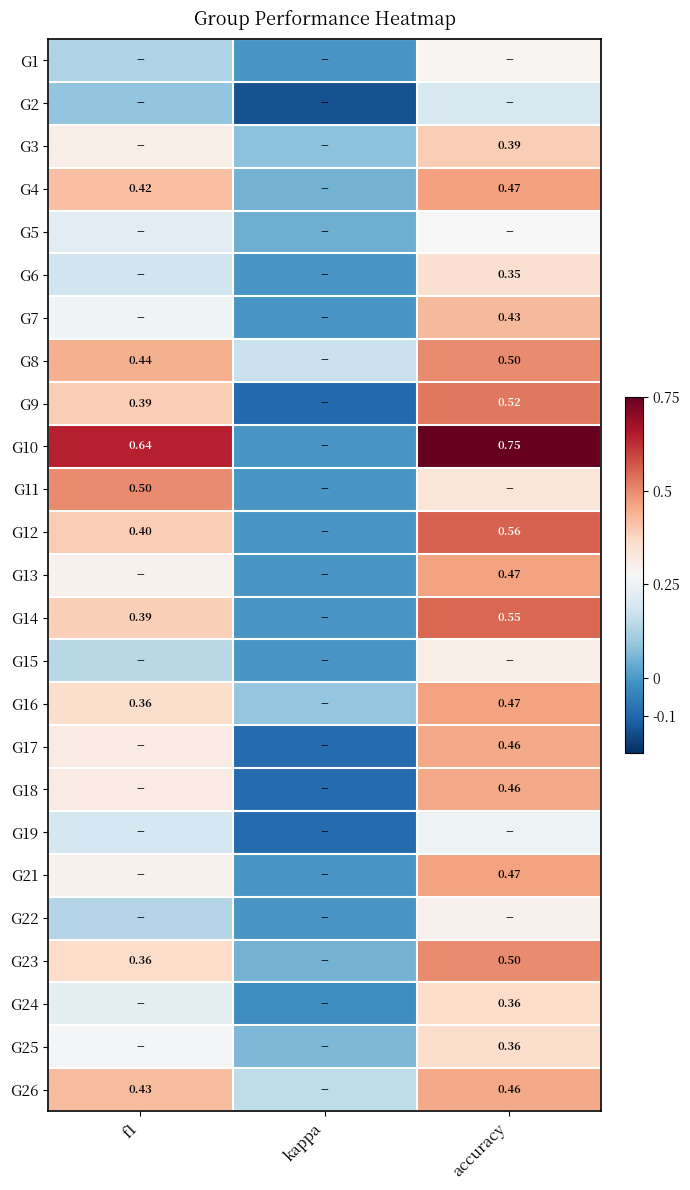

What is the total value across all series at f1?

7.7